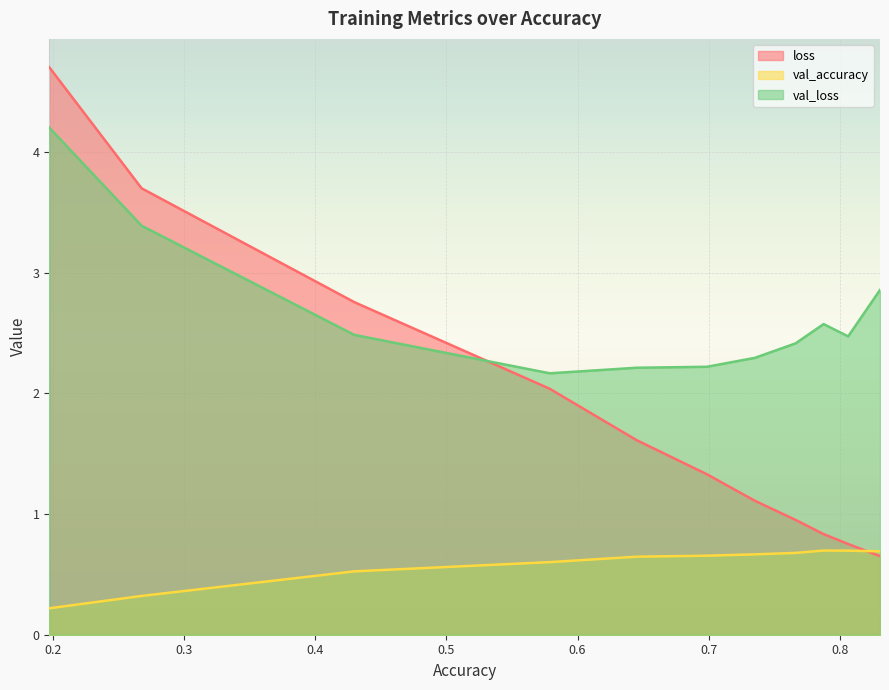

What are all the series names shown in the legend?

loss, val_accuracy, val_loss